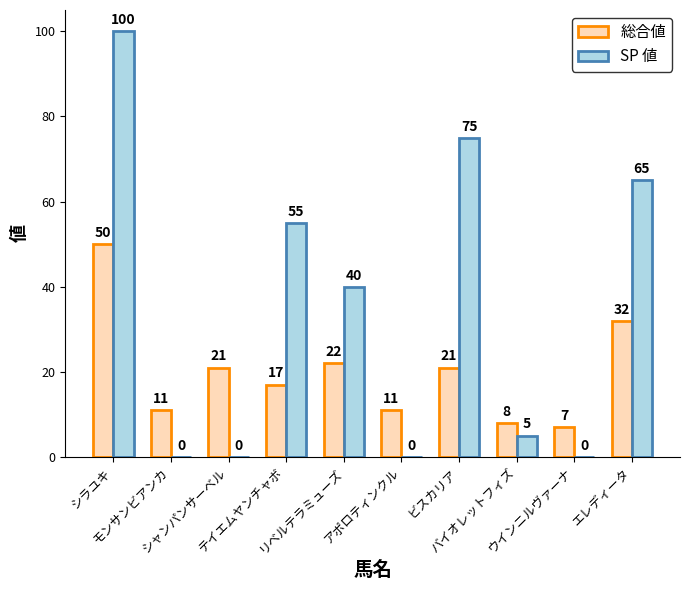

Count the number of data series in this chart.

2